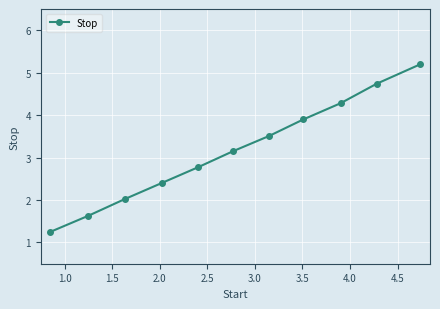

What is the greatest value displayed?

5.2